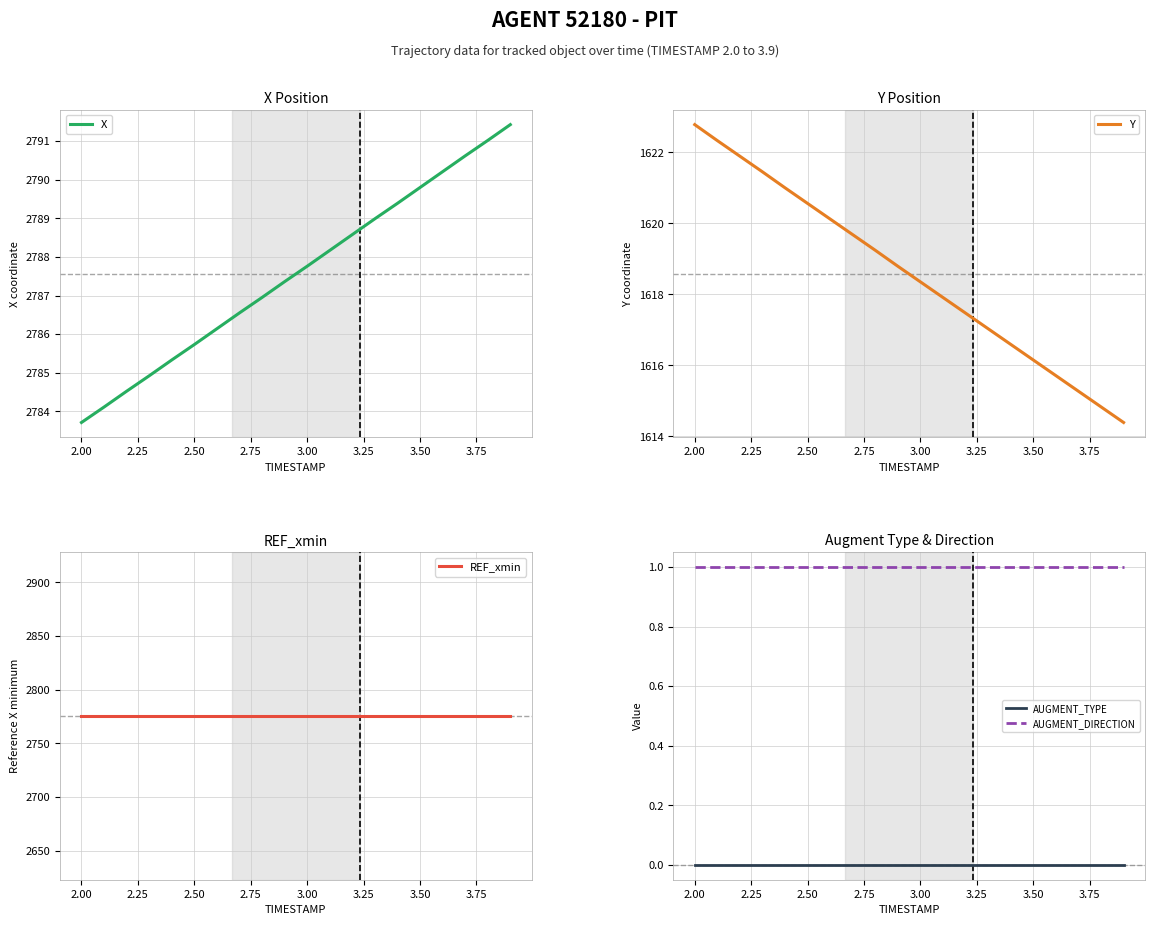

Count the number of data series in this chart.

5